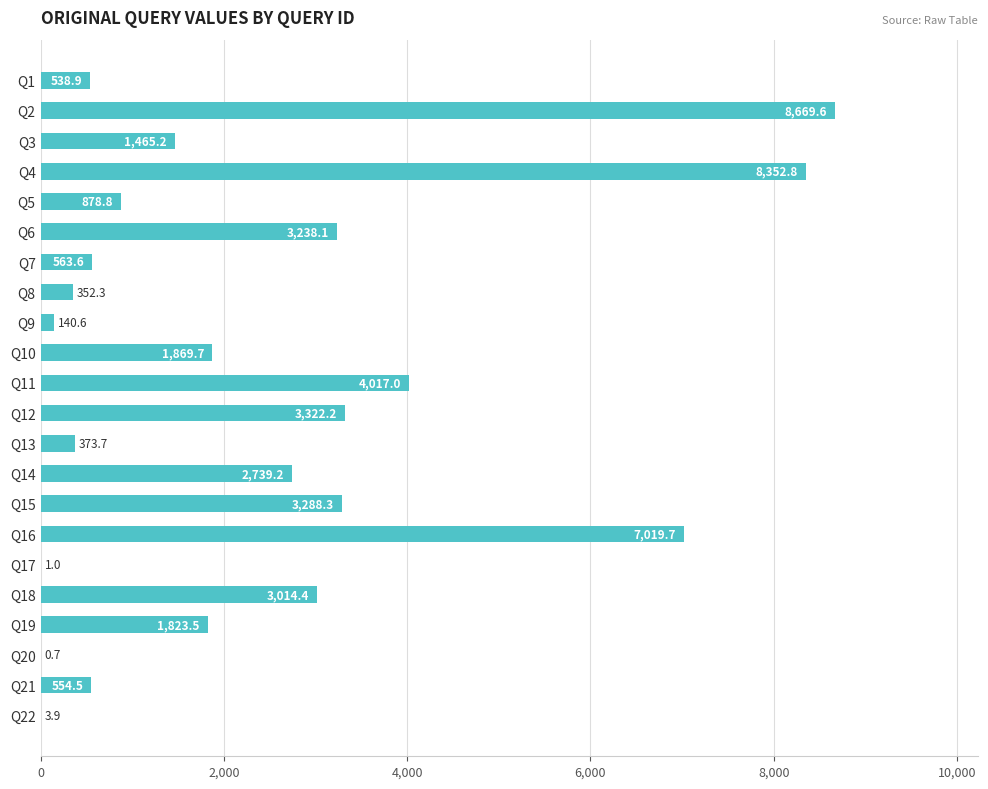

How many data points are above 1823?

11